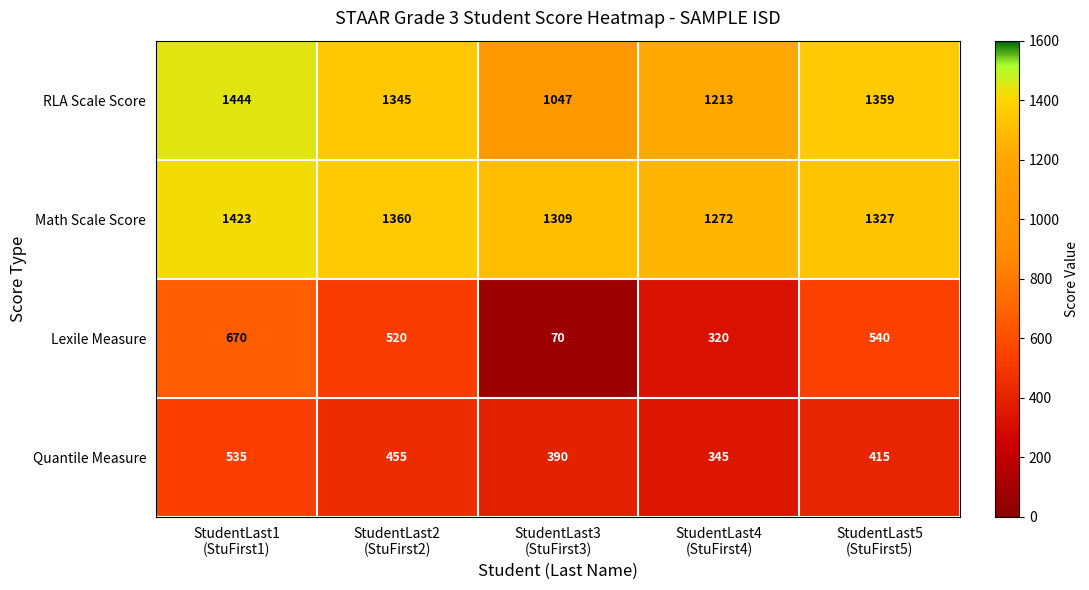

At which category is the sum across all series the highest?

StudentLast1
(StuFirst1)